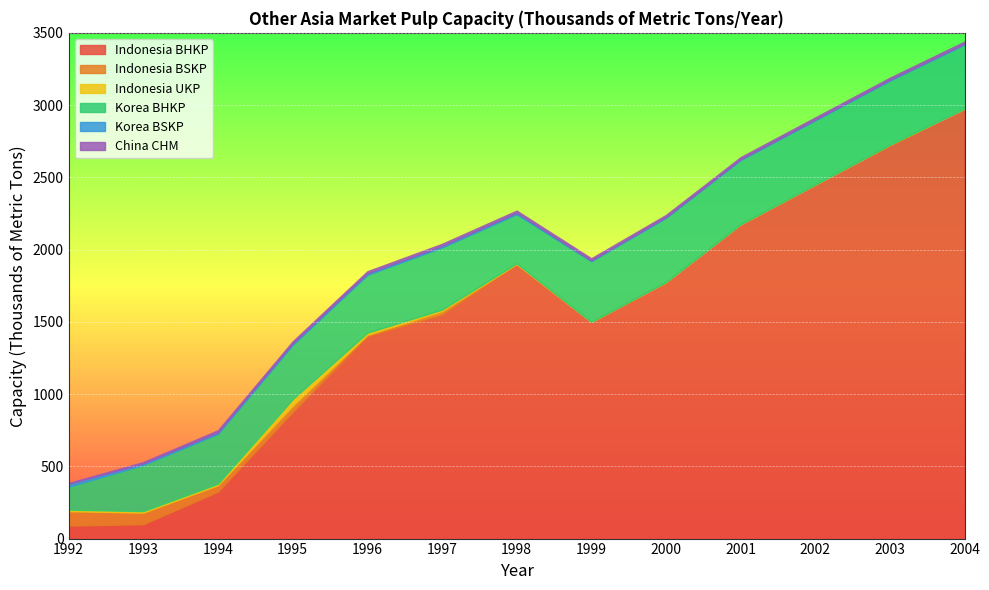

Which category has the highest value in the Korea BHKP series?

2000